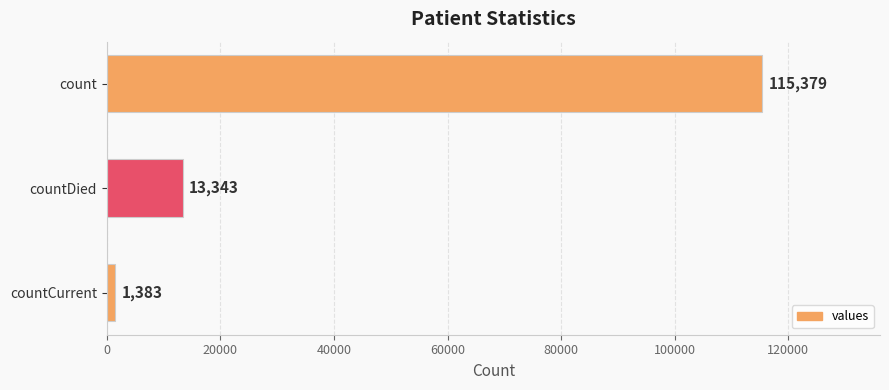

What is the sum of the values at count and countCurrent?

116762